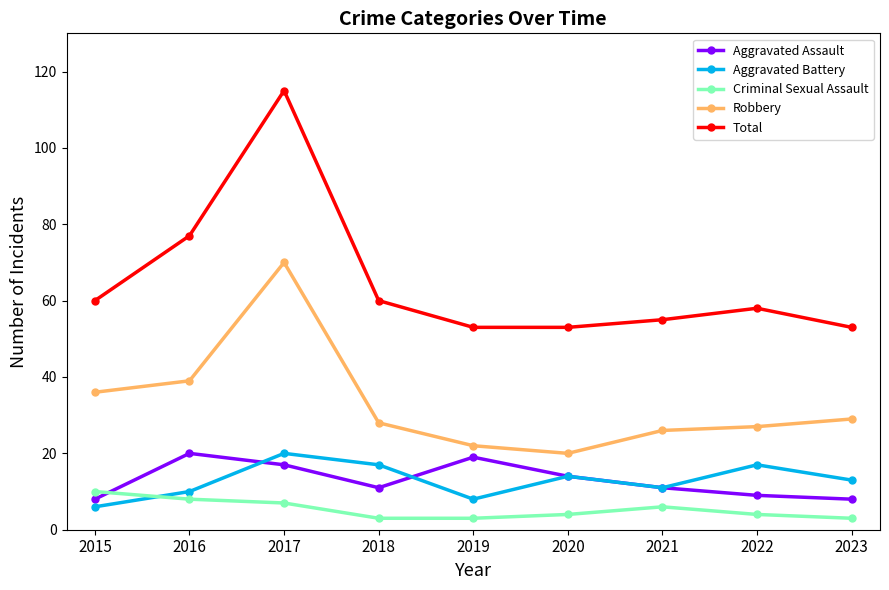

What are all the series names shown in the legend?

Aggravated Assault, Aggravated Battery, Criminal Sexual Assault, Robbery, Total